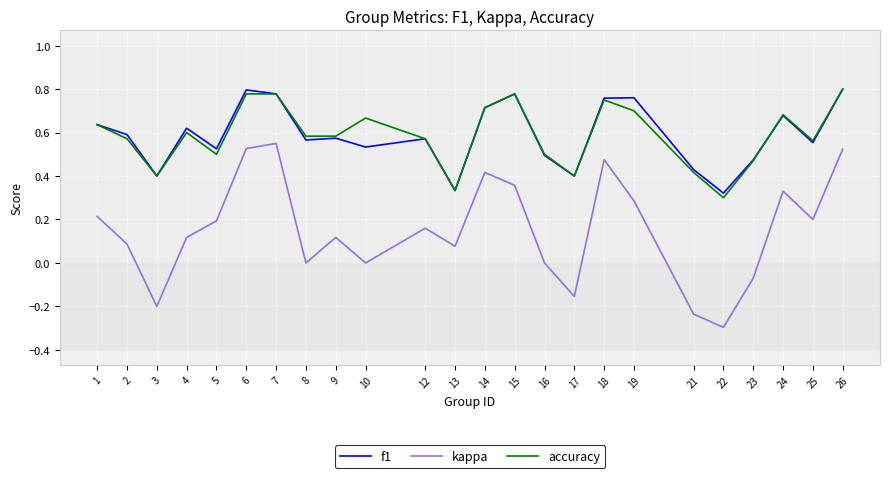

How many distinct data groups are displayed?

3